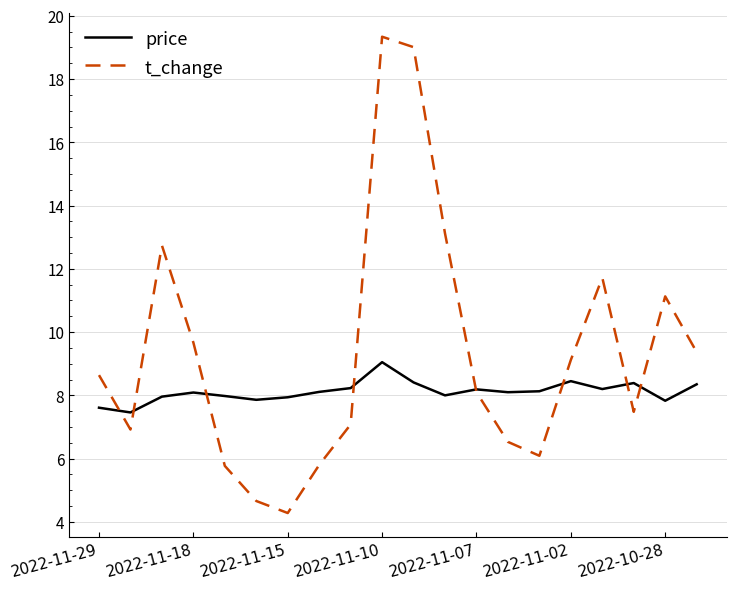

What is the maximum value for t_change?

19.3